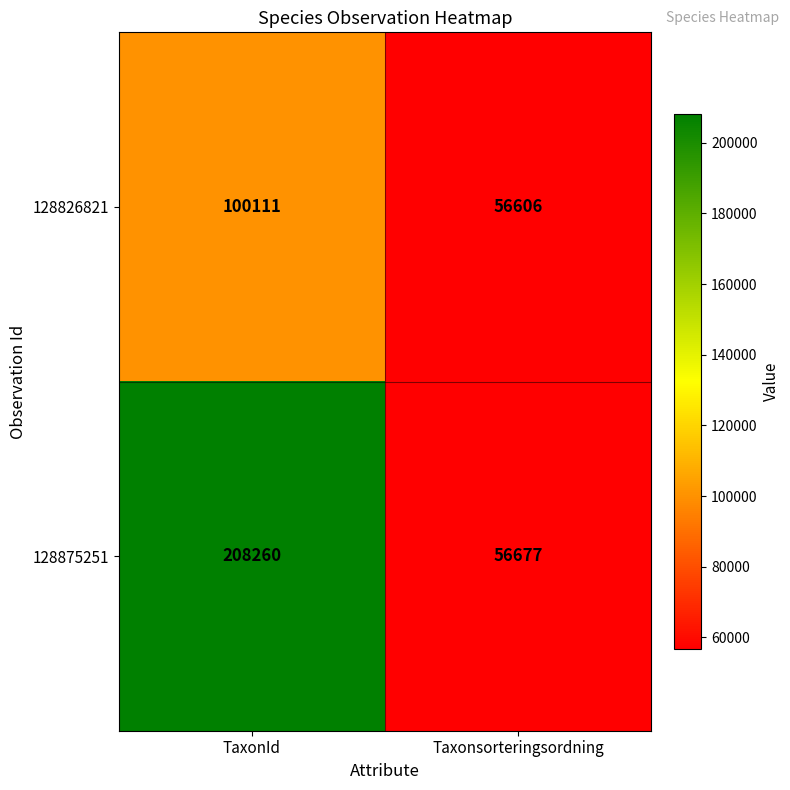

What is the difference between the 128875251 values at TaxonId and Taxonsorteringsordning?

151583